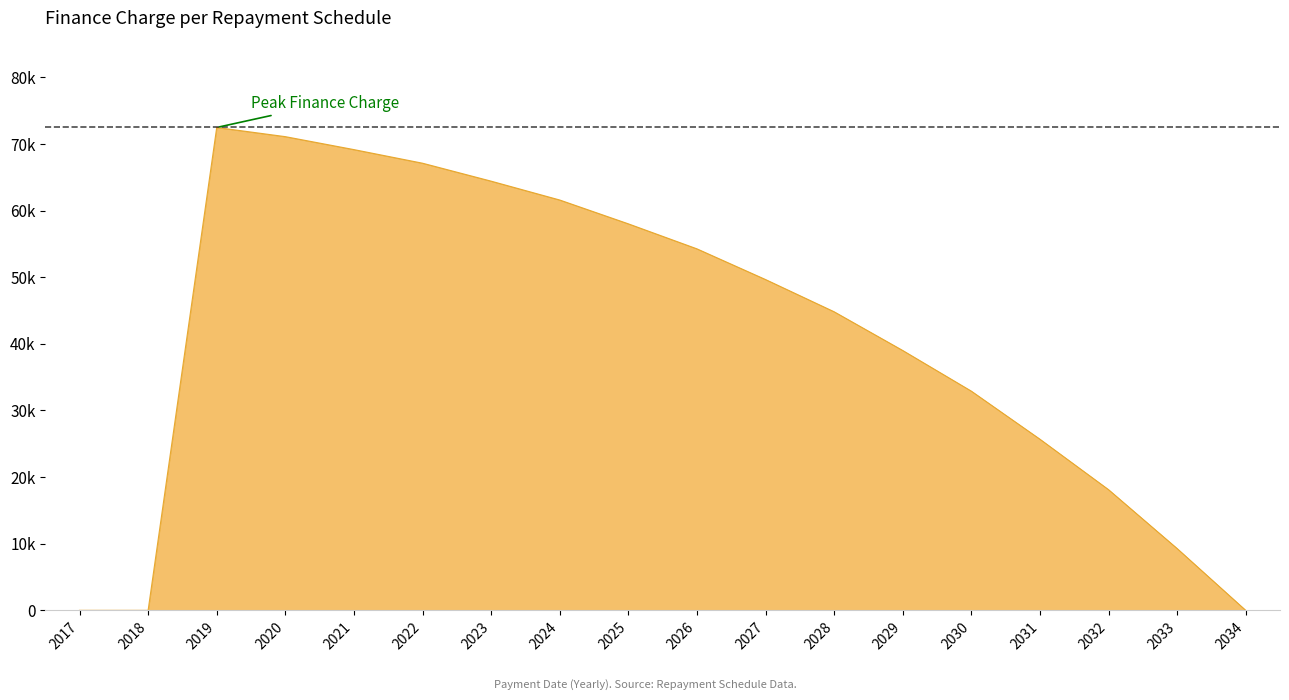

Does the chart display data point markers on the line(s)?

No